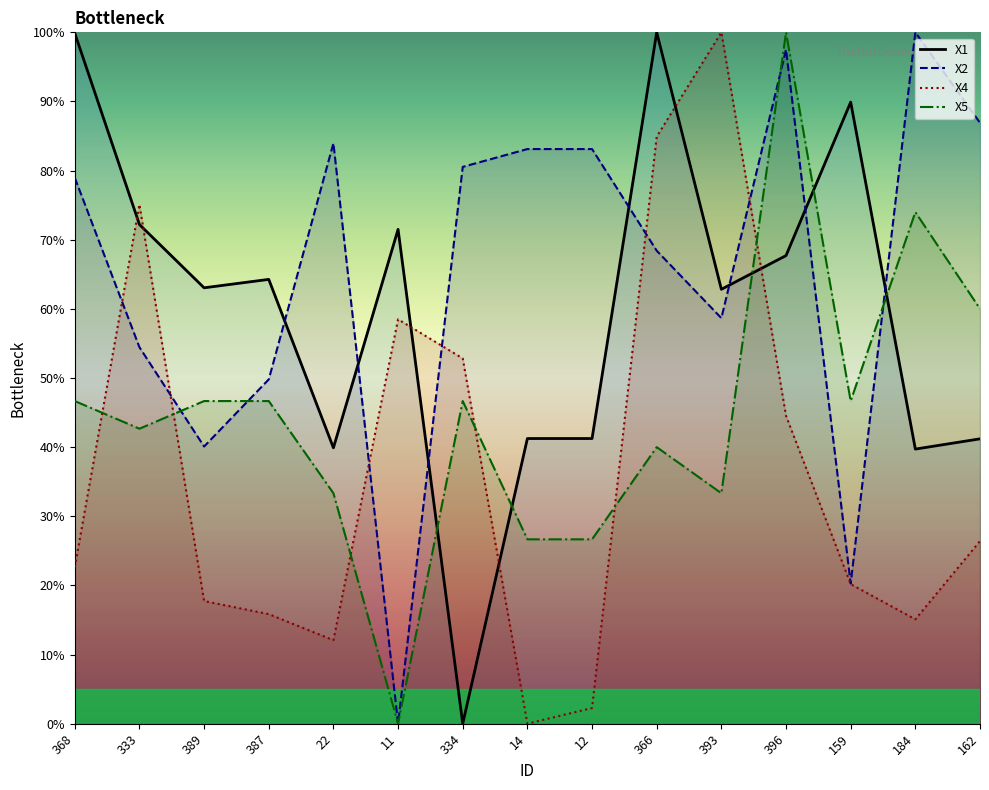

Which series has the largest total across all categories?

X2